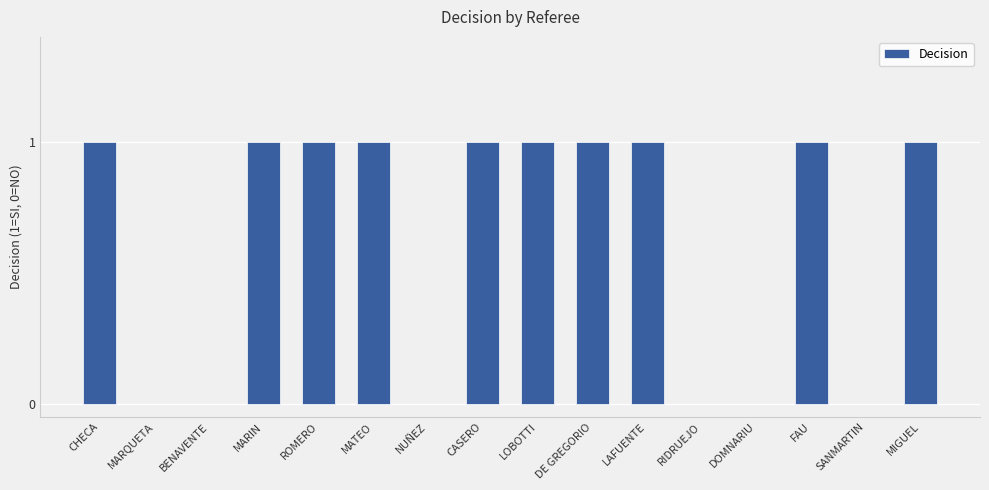

Reading right to left, extract all data points from this chart.

1	0	1	0	0	1	1	1	1	0	1	1	1	0	0	1